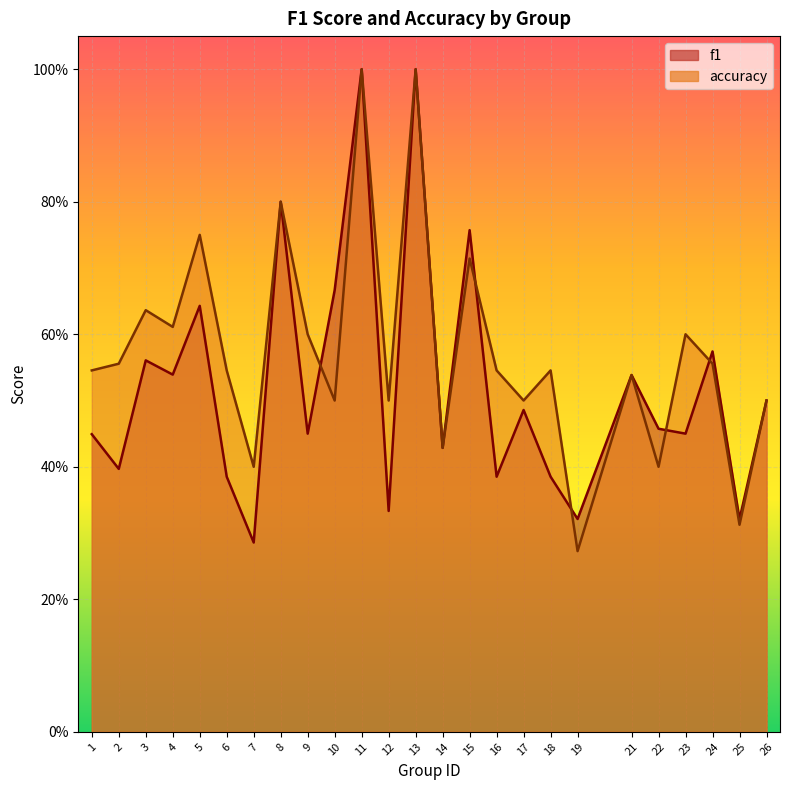

List the series in order of their peak value, highest first.

f1, accuracy